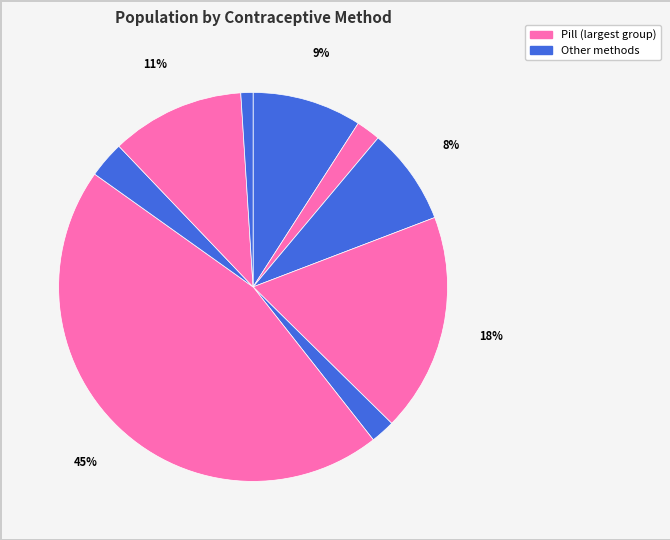

How many segments does this pie chart have?

9